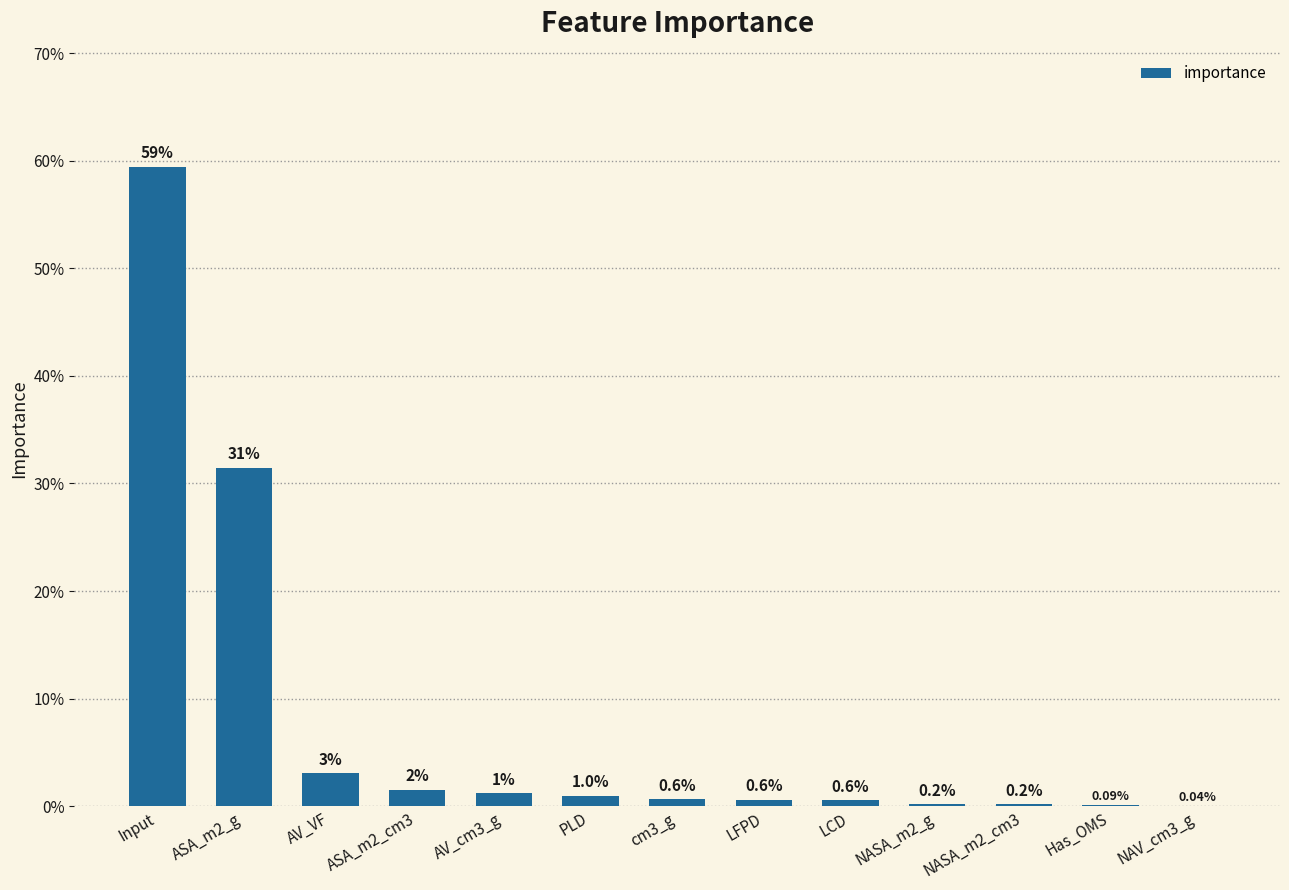

What is the label of the 6th bar from the right?

LFPD